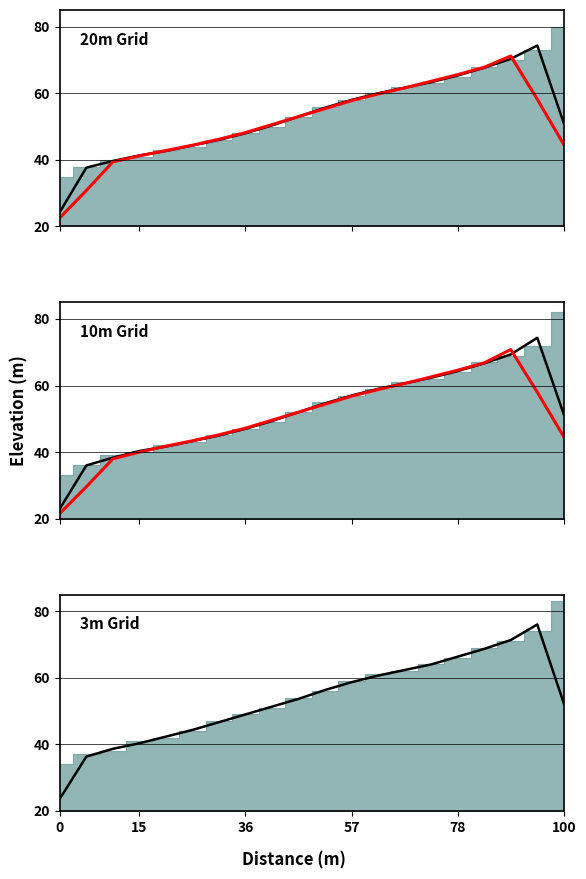

What is the sum of the Trend line values at 78 and 11?

98.6